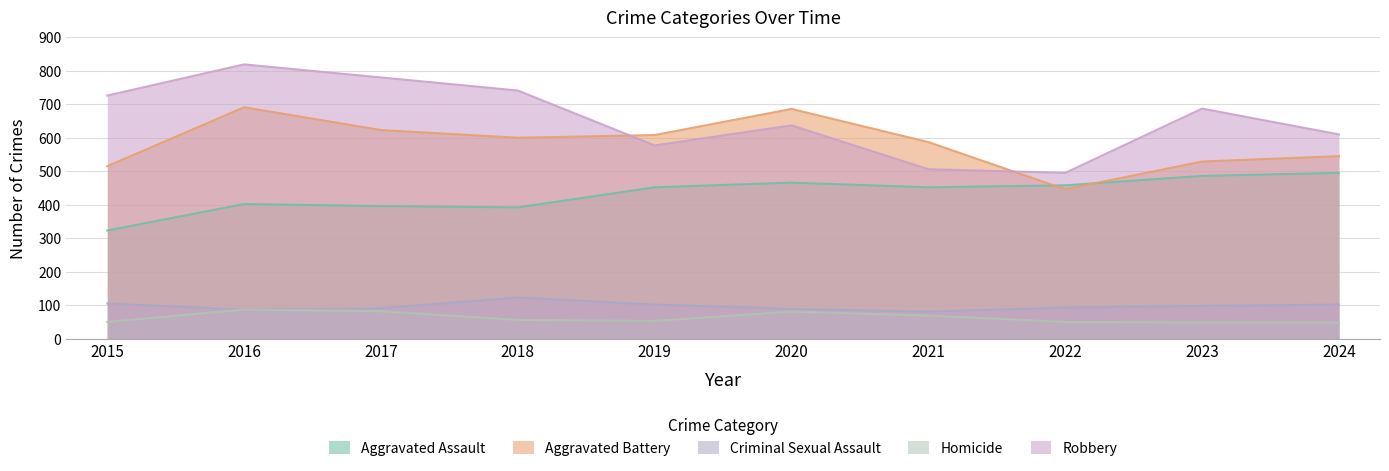

Which series changed the most between 2021 and 2022?

Aggravated Battery